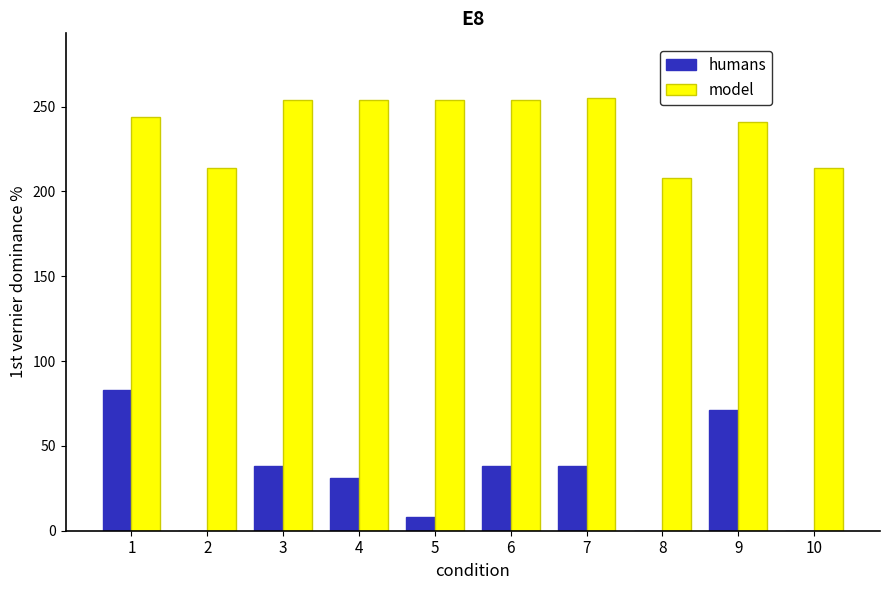

What is the sum of all model values?

2392